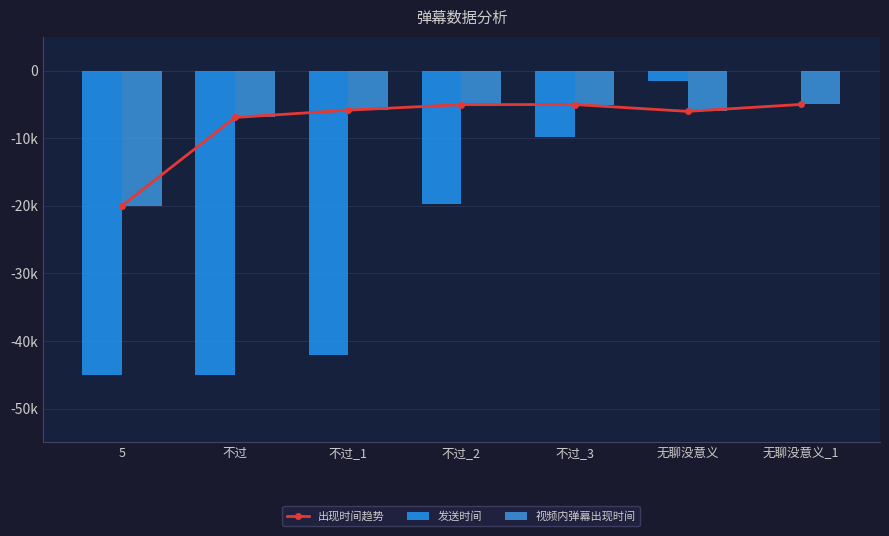

Where is 视频内弹幕出现时间 nearest to the value -12500?

不过